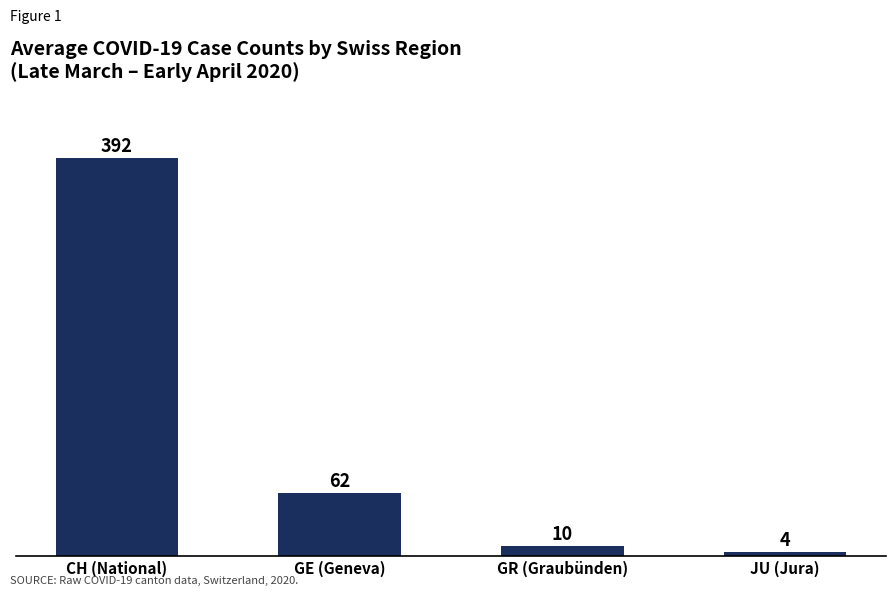

What is the difference between the second highest and minimum values?

58